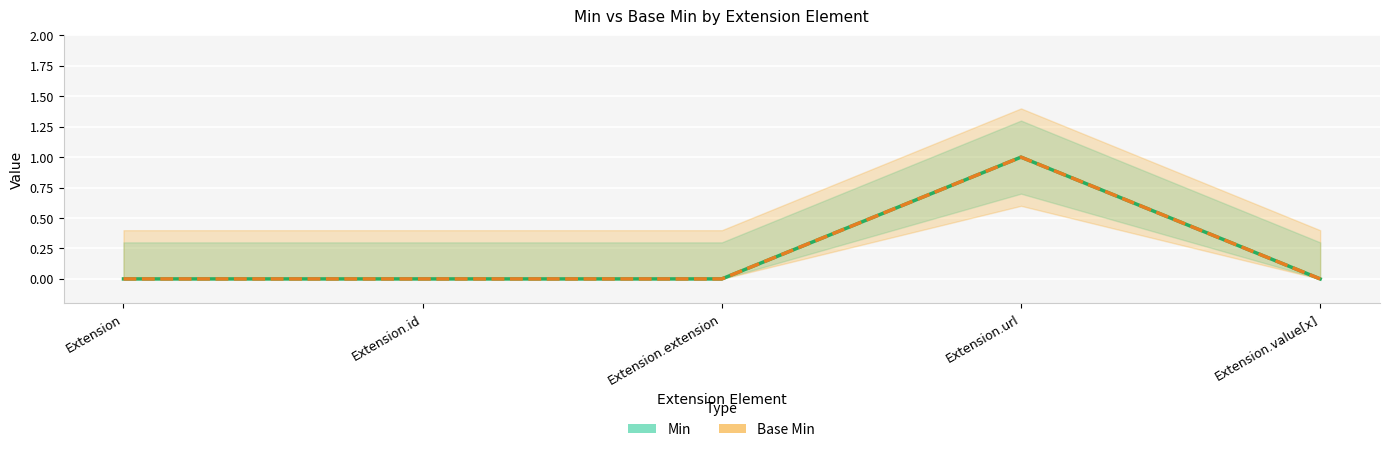

Which series has the largest range (max minus min)?

Min